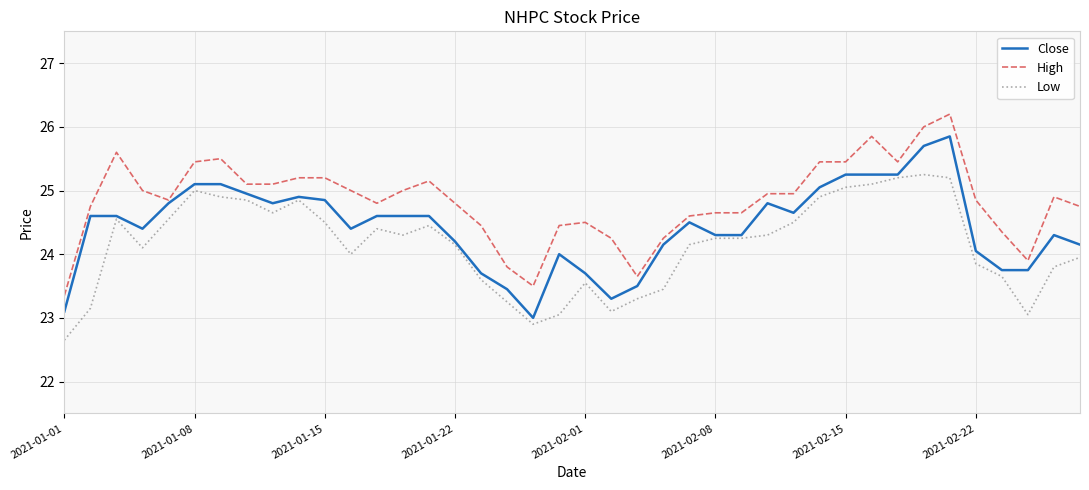

True or false: High and Low cross at least once.

False